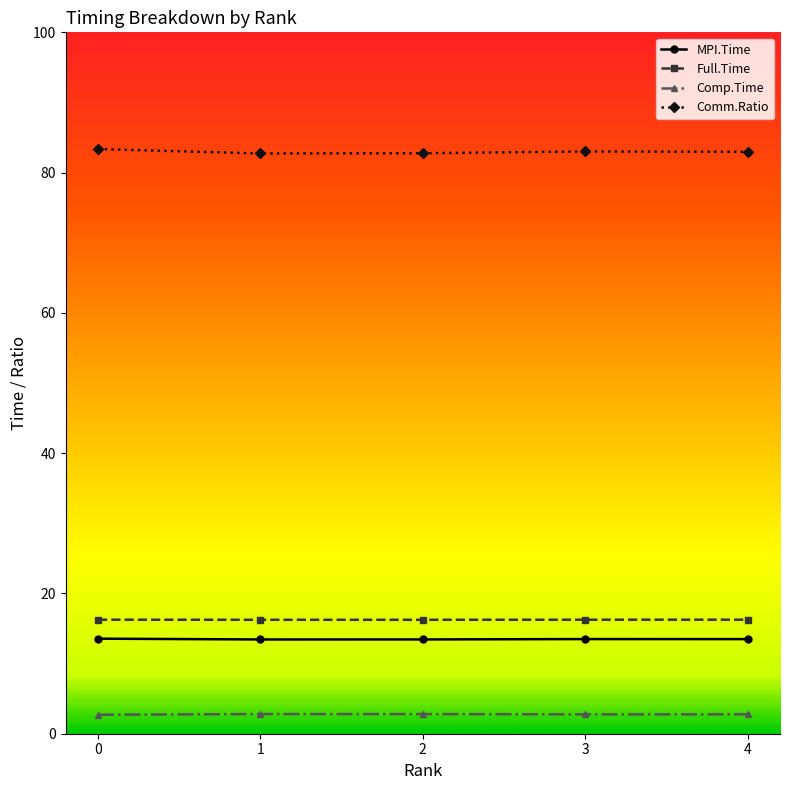

Which series has the largest range (max minus min)?

Comm.Ratio